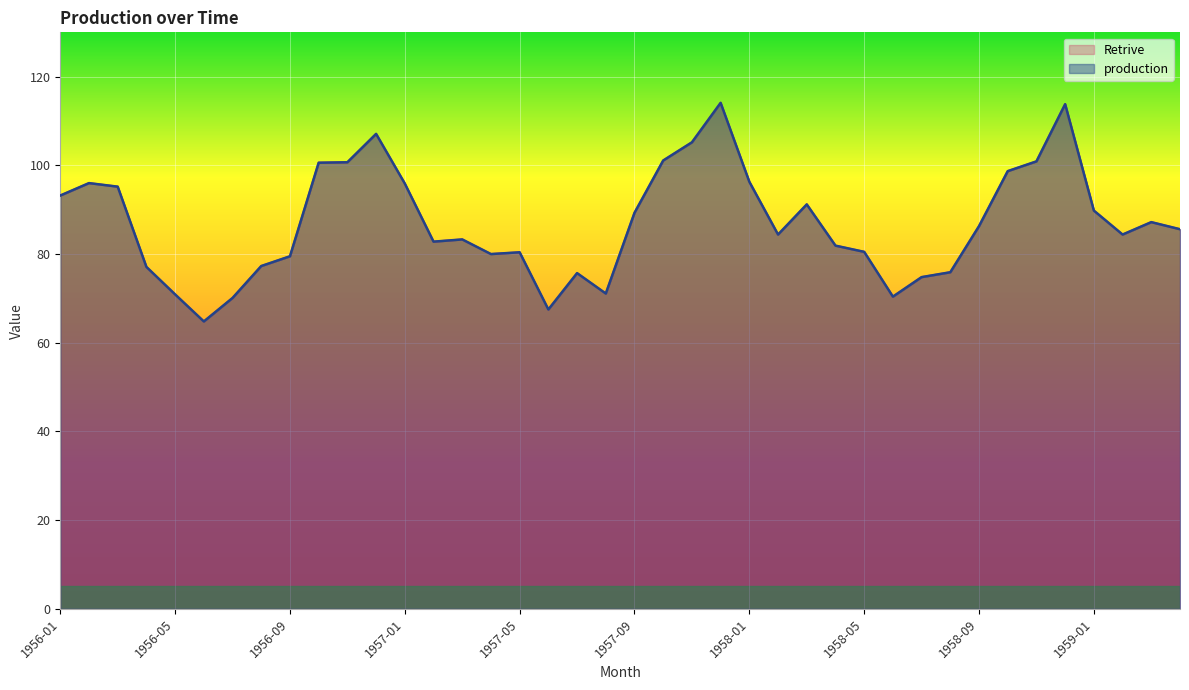

What is the label of the 9th point from the right?

1958-08